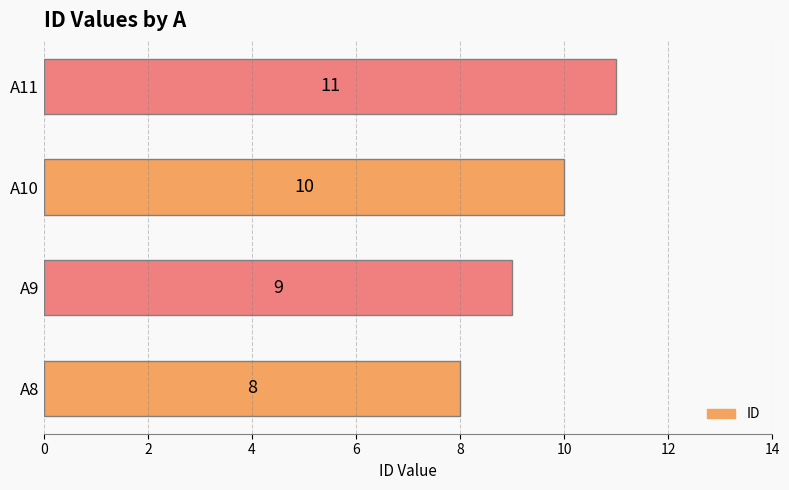

List the labels in order of value, smallest first.

A8, A9, A10, A11